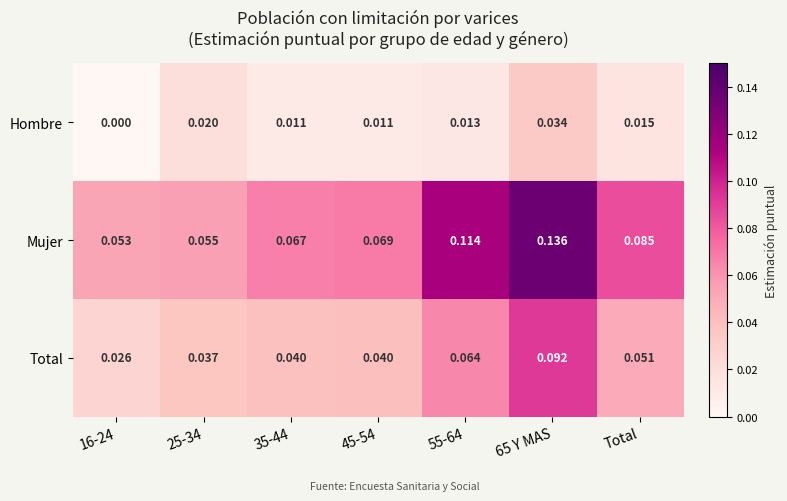

Which series has the largest total across all categories?

Mujer